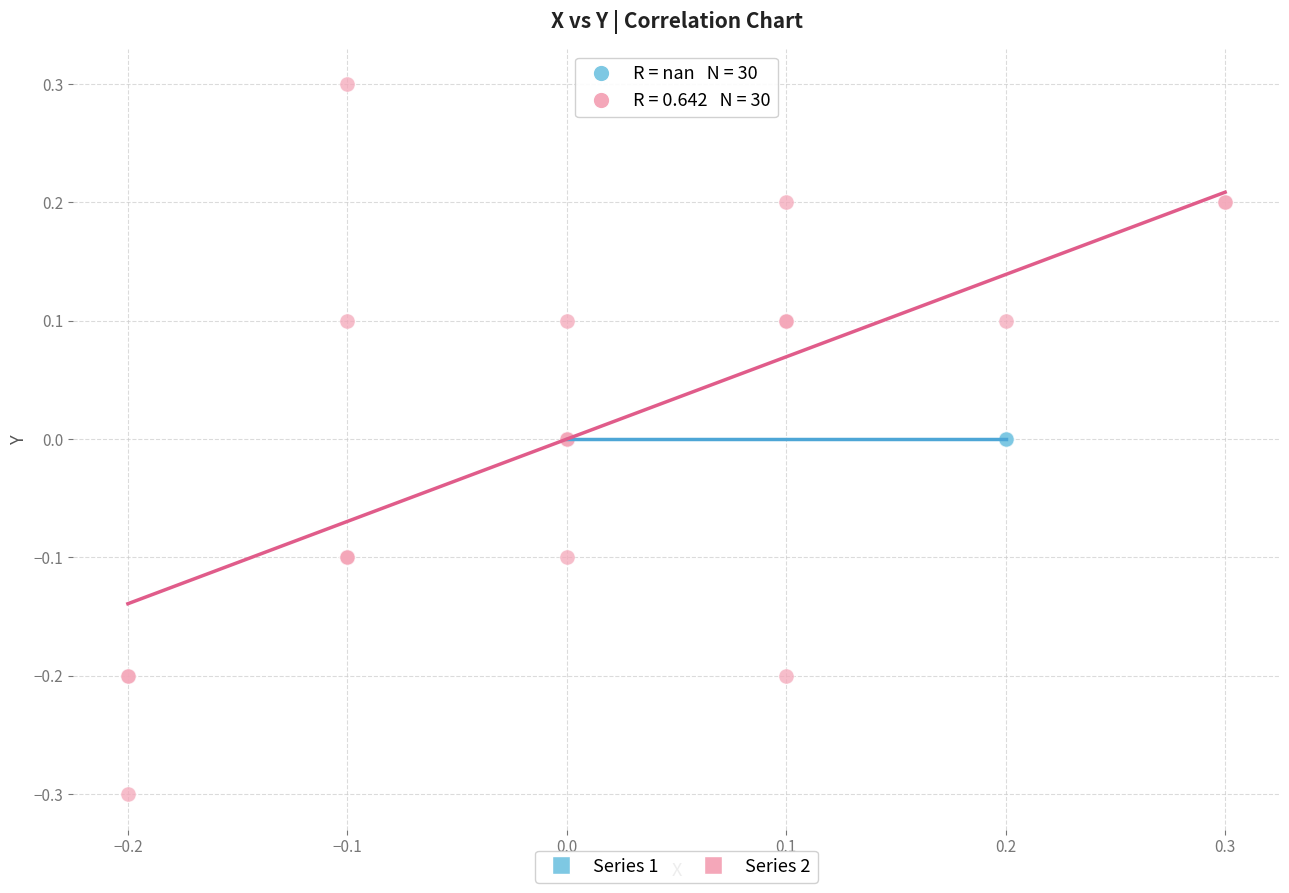

Which series reaches the maximum Y coordinate?

Series 2